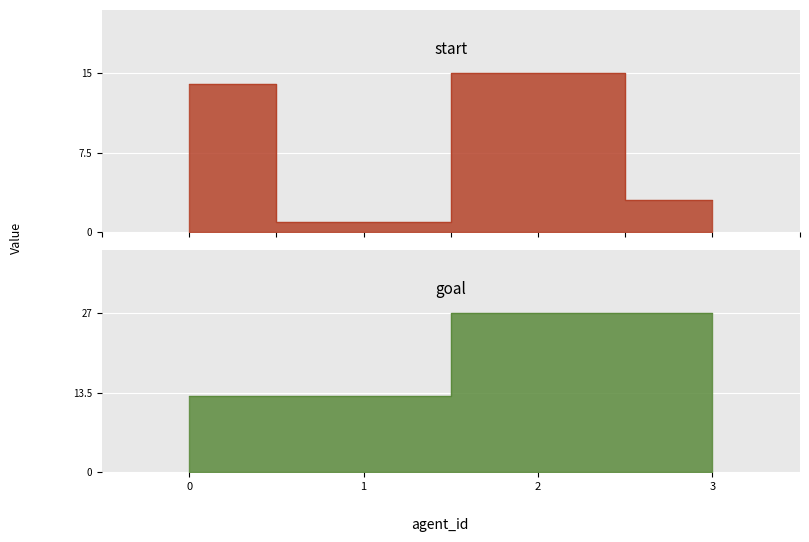

What is the value of the goal point at the 1st from the left?

13